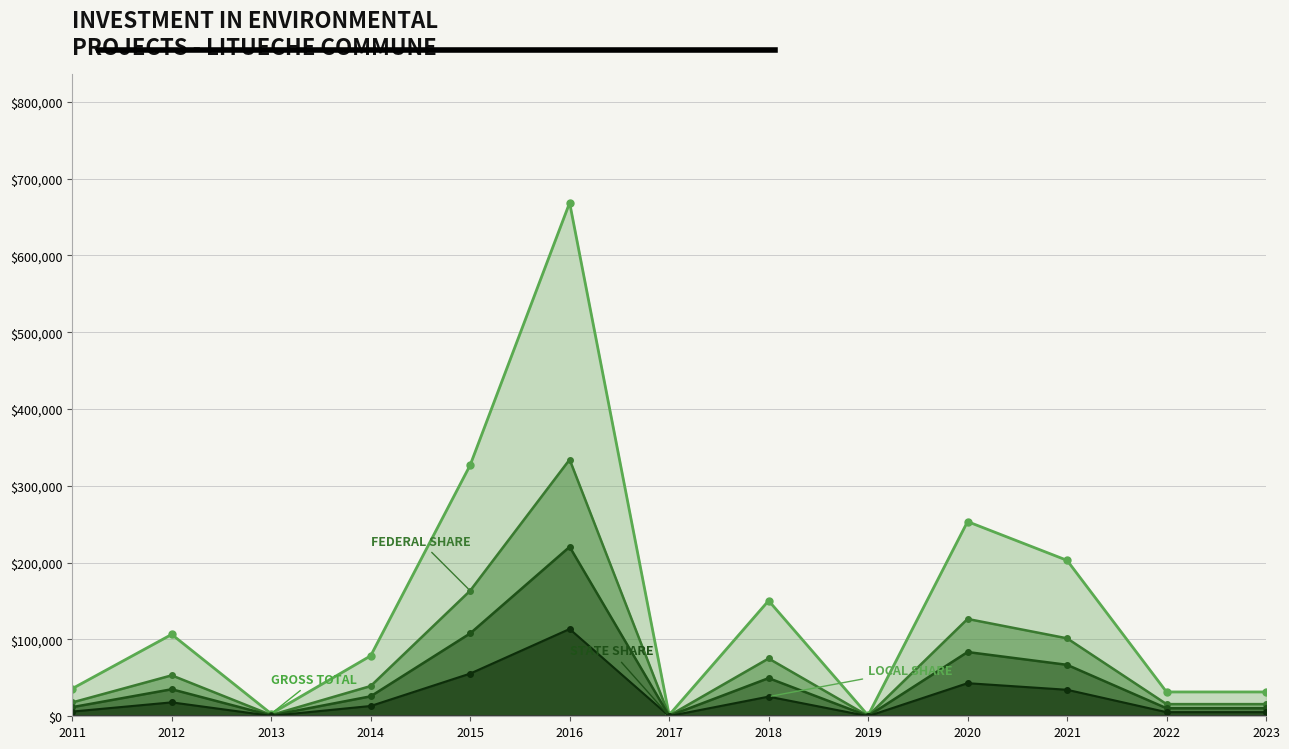

Between 2014 and 2022, which is larger?

2014